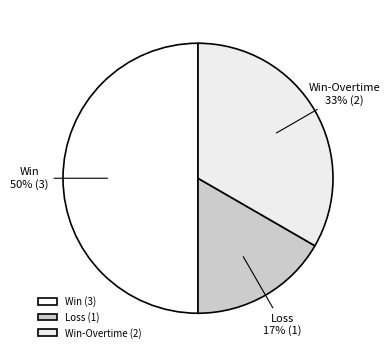

Which has a higher value, Win or Win-Overtime?

Win